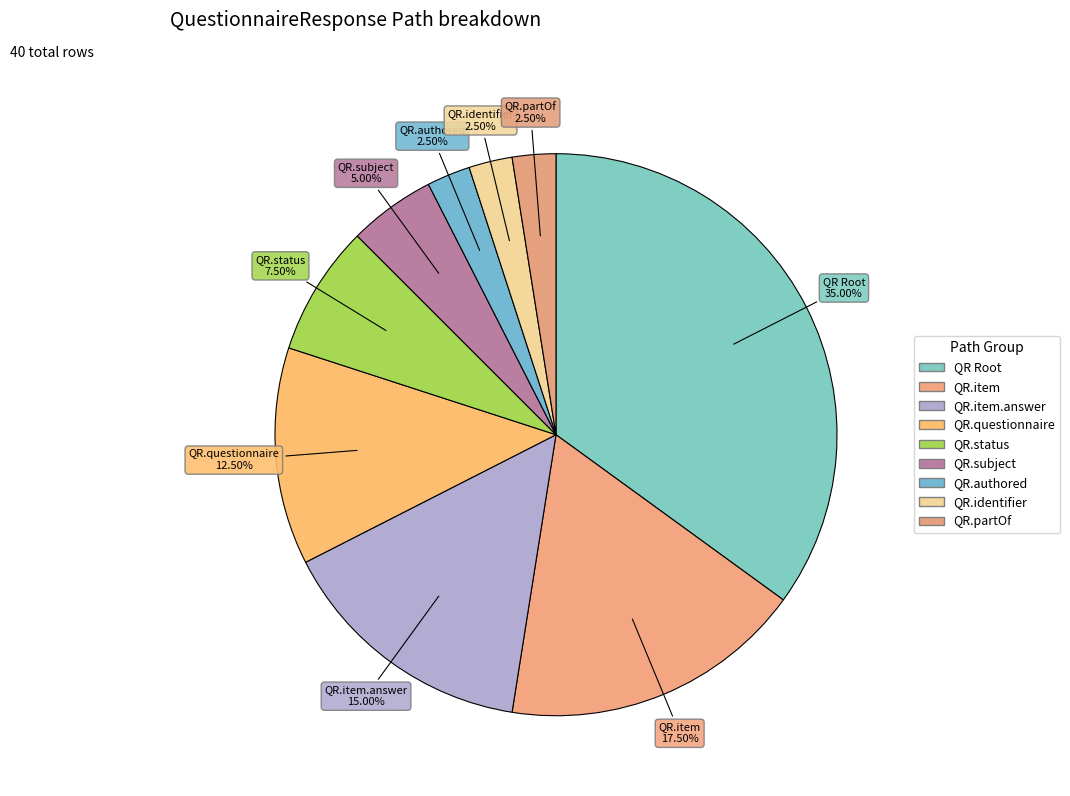

How many slices are in this pie chart?

9